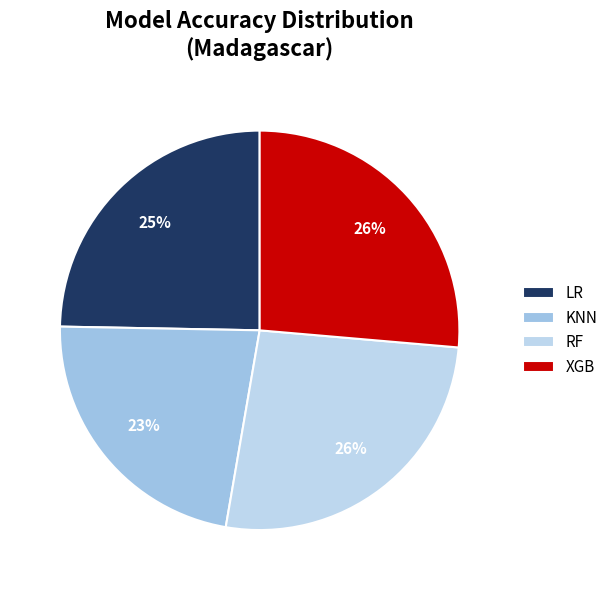

What is the smallest slice in the pie chart?

KNN